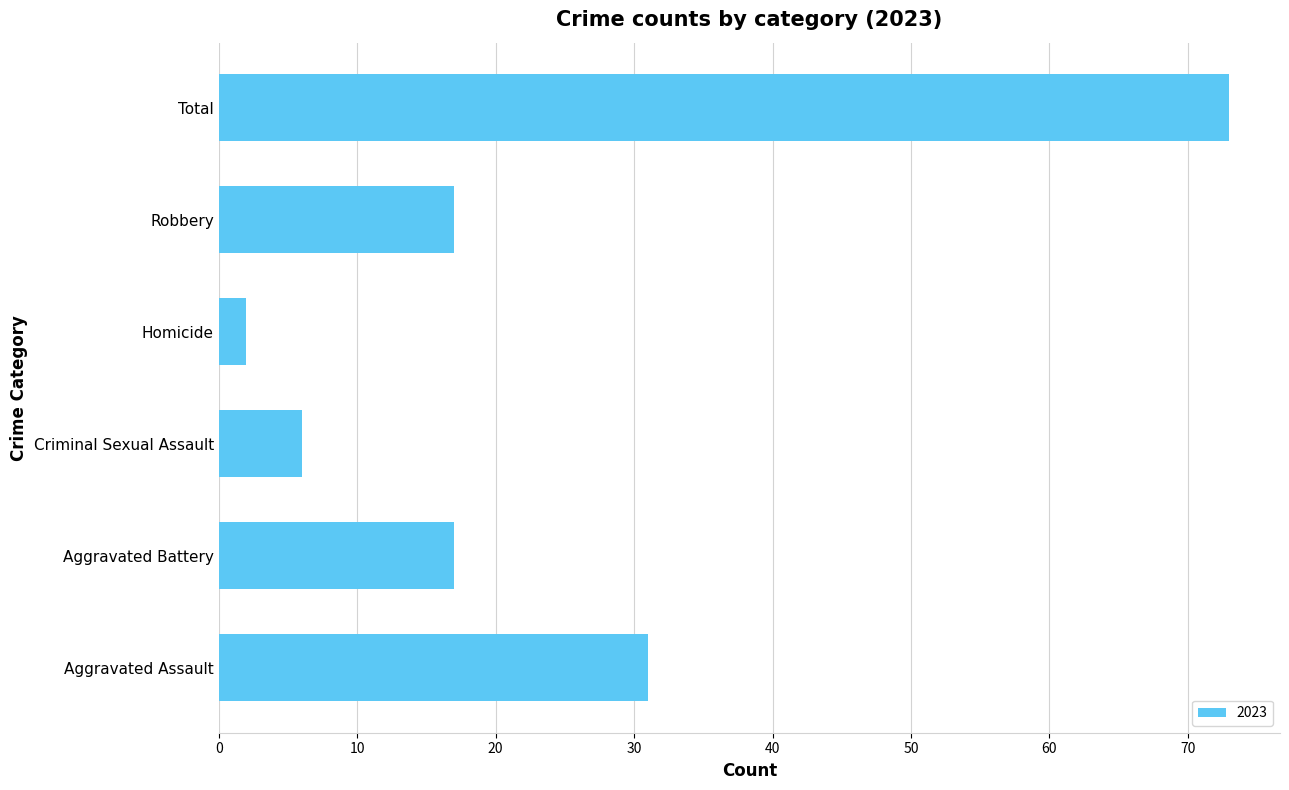

How many categories are shown in the chart?

6